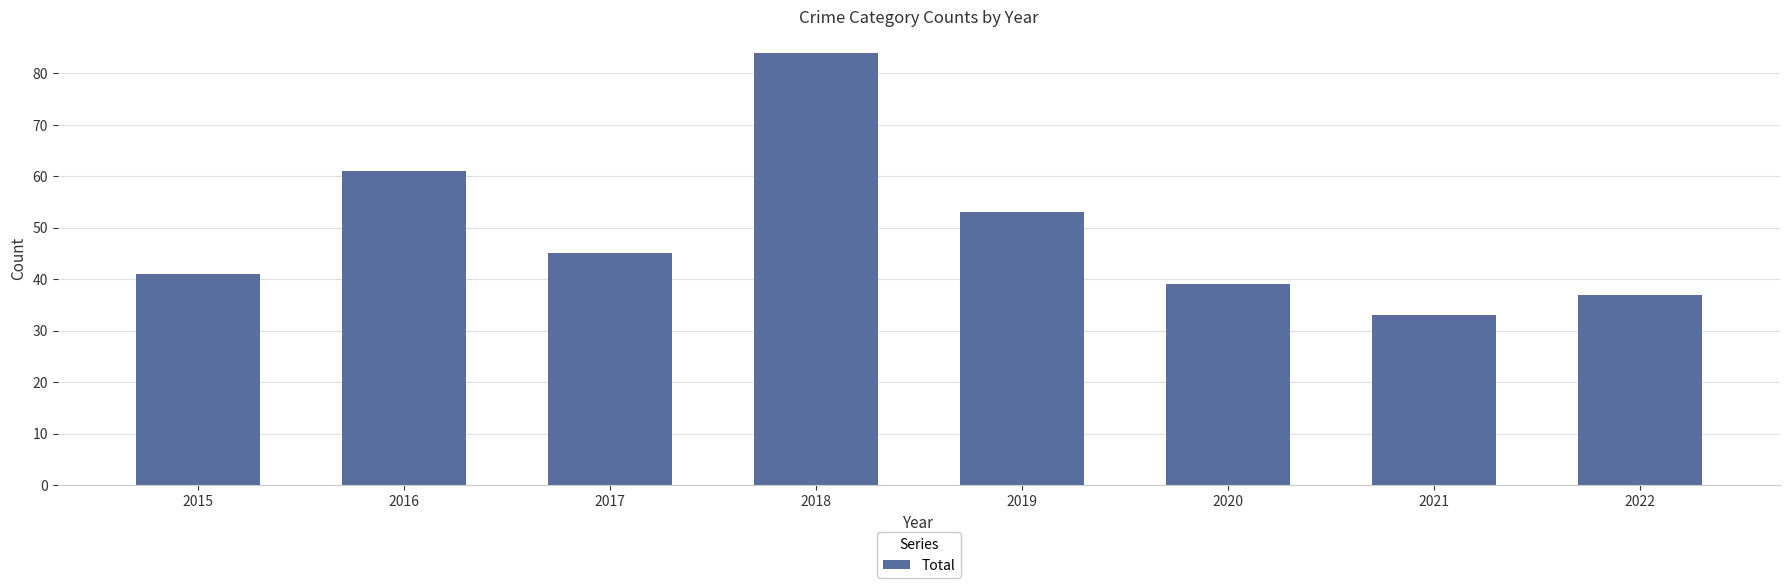

Where is the data nearest to the value 58?

2016